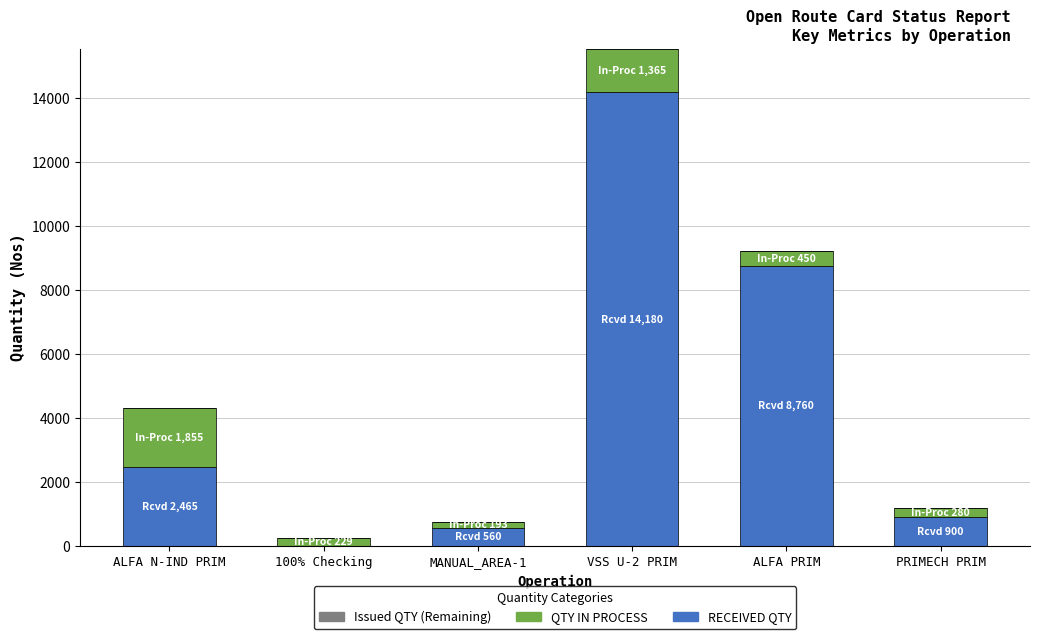

True or false: RECEIVED QTY has a value of 15019 at ALFA PRIM.

False